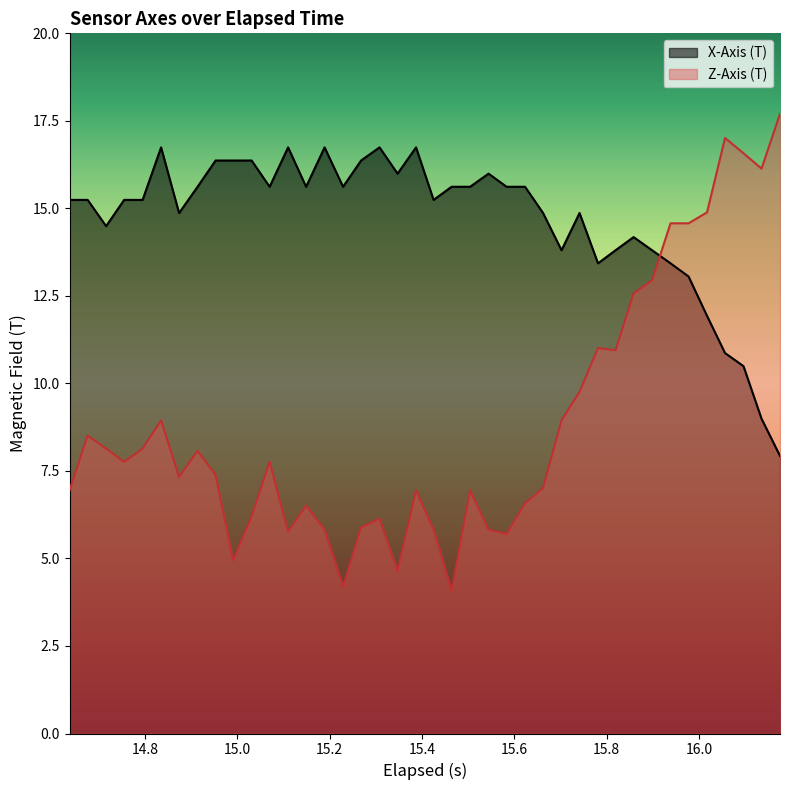

What is the value of the Z-Axis (T) point at the 10th from the left?

4.9